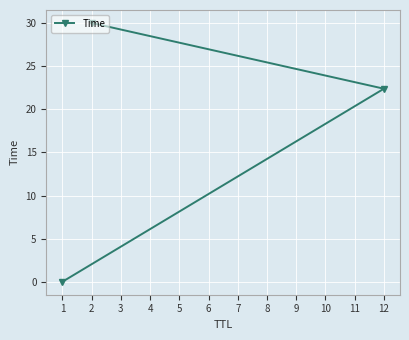

What is the sum of all values?

52.4